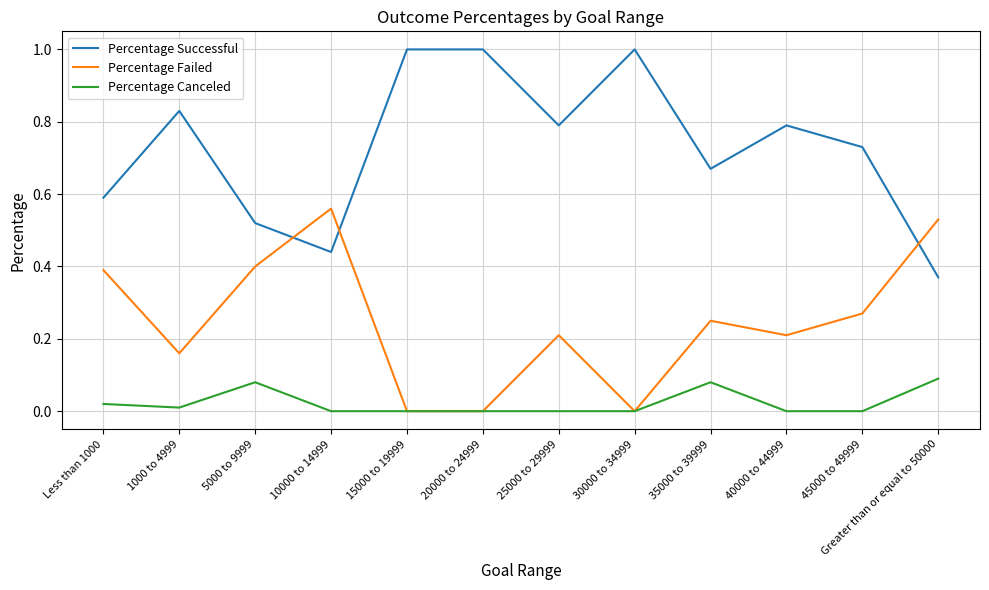

Which series has the largest total across all categories?

Percentage Successful